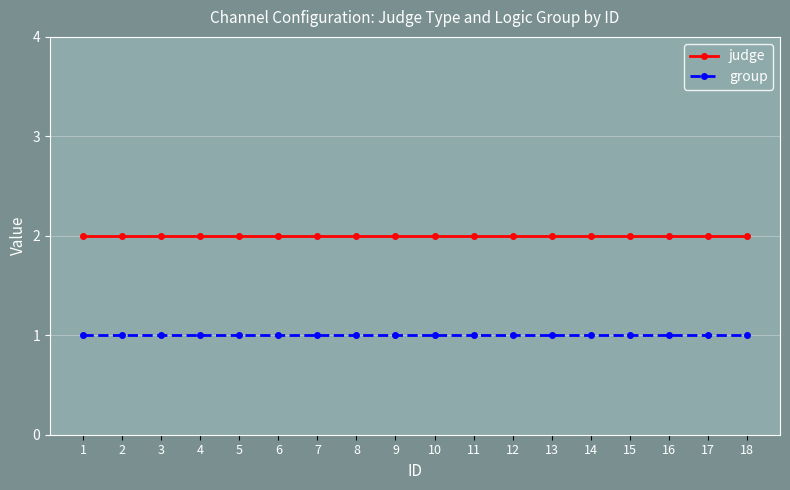

What is the value of the group point at the 2nd from the left?

1